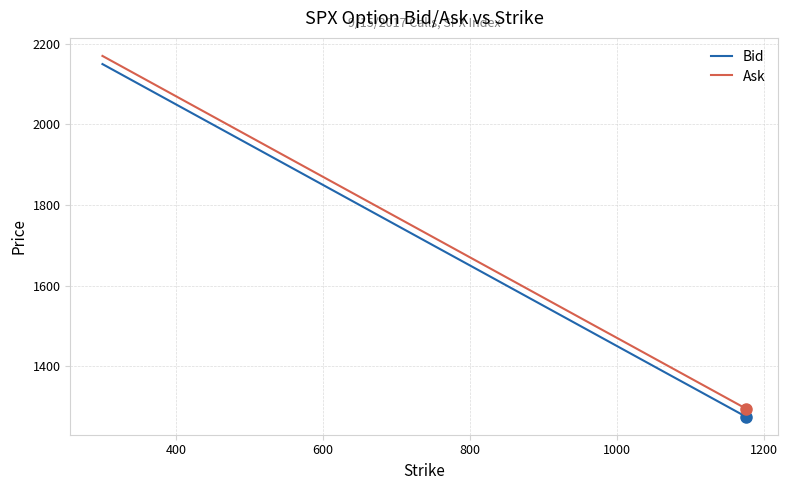

What is the maximum value shown in the chart?

2169.9